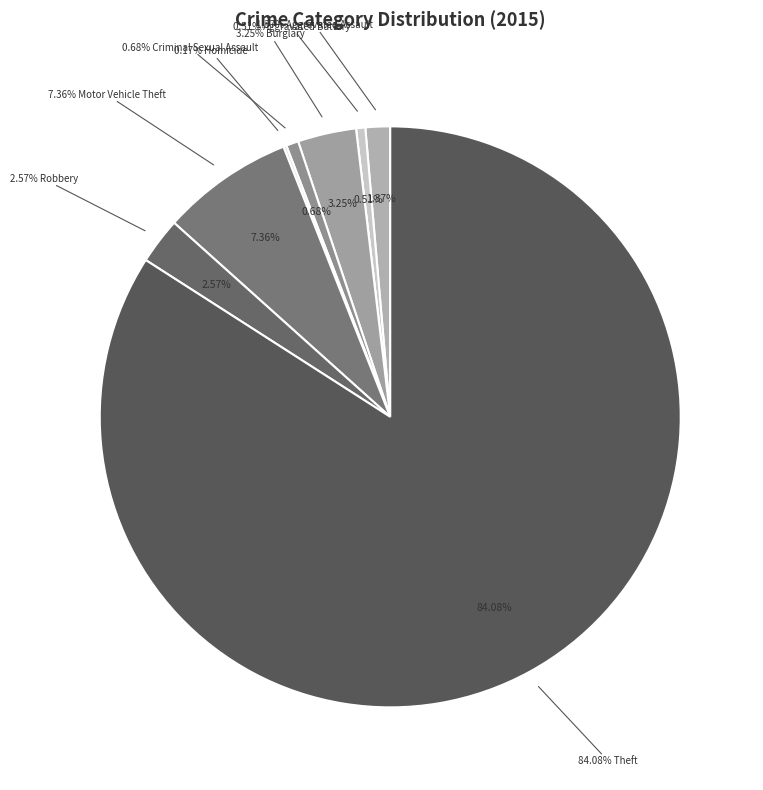

What is the majority slice?

Theft